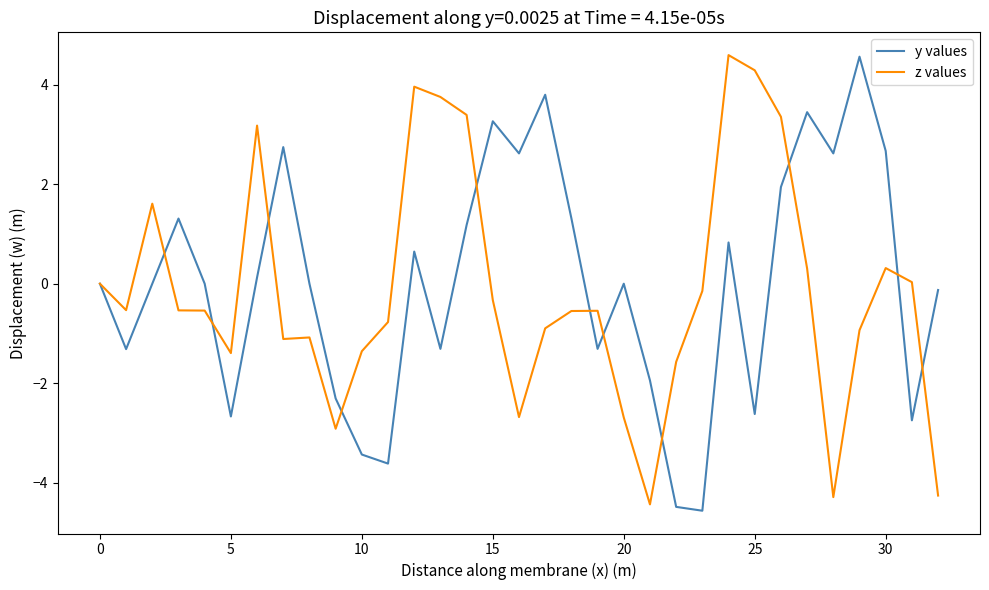

What is the smallest value displayed?

-4.6